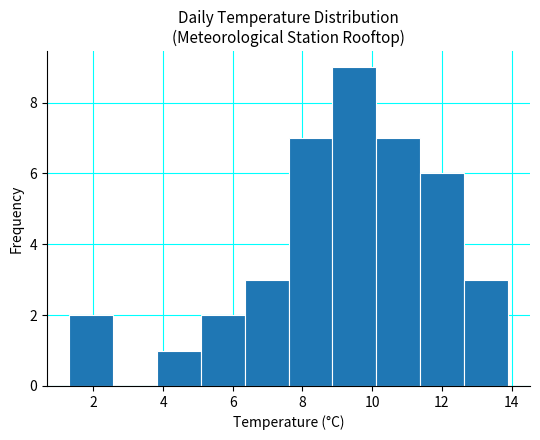

Reading left to right, list every bar in this chart as the range it spans on the x-axis followed by its height. Neither the bar edges nor the heights are printed on the chart, so give them approximately, as read against the axes.

1.30 to 2.56: 2
2.56 to 3.82: 0
3.82 to 5.08: 1
5.08 to 6.34: 2
6.34 to 7.60: 3
7.60 to 8.86: 7
8.86 to 10.12: 9
10.12 to 11.38: 7
11.38 to 12.64: 6
12.64 to 13.90: 3